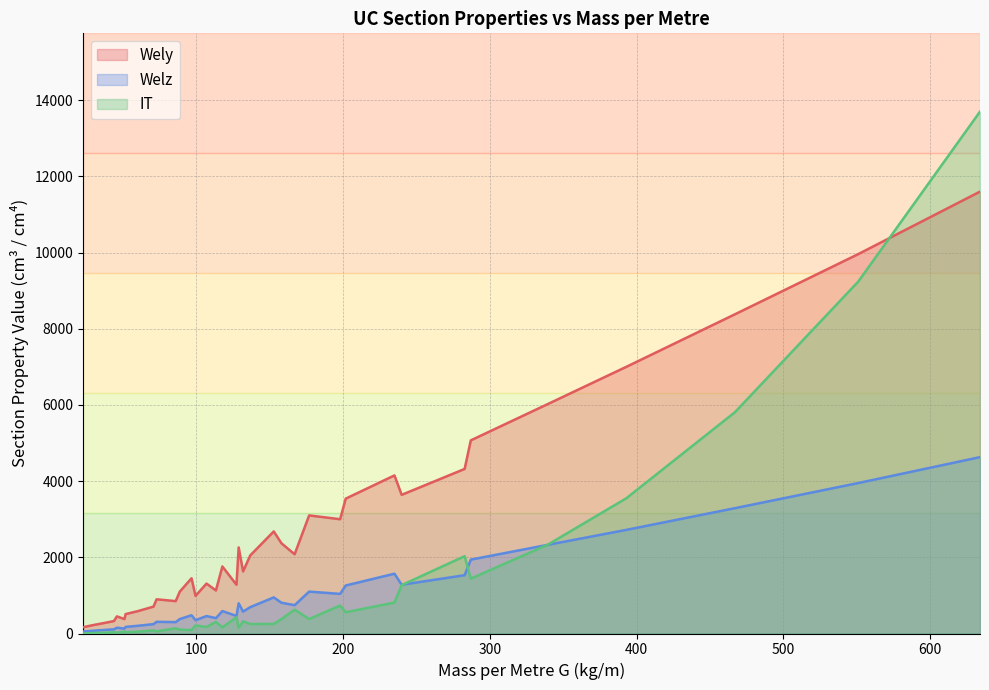

What is the sum of the Wely values at 12 and 7?

3706.0